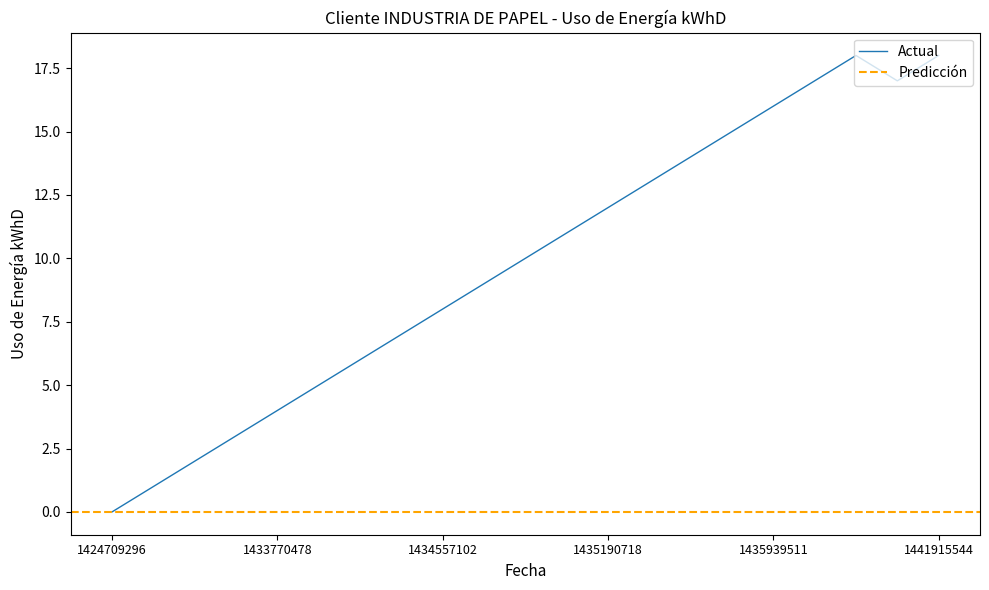

List the labels in order of value, largest first.

1440381921, 1441915544, 1436972722, 1441857931, 1435939511, 1435867519, 1435403109, 1435244720, 1435190718, 1434992707, 1434729908, 1434567910, 1434557102, 1434456318, 1433941510, 1433898298, 1433770478, 1433455502, 1432775112, 1431482707, 1424709296